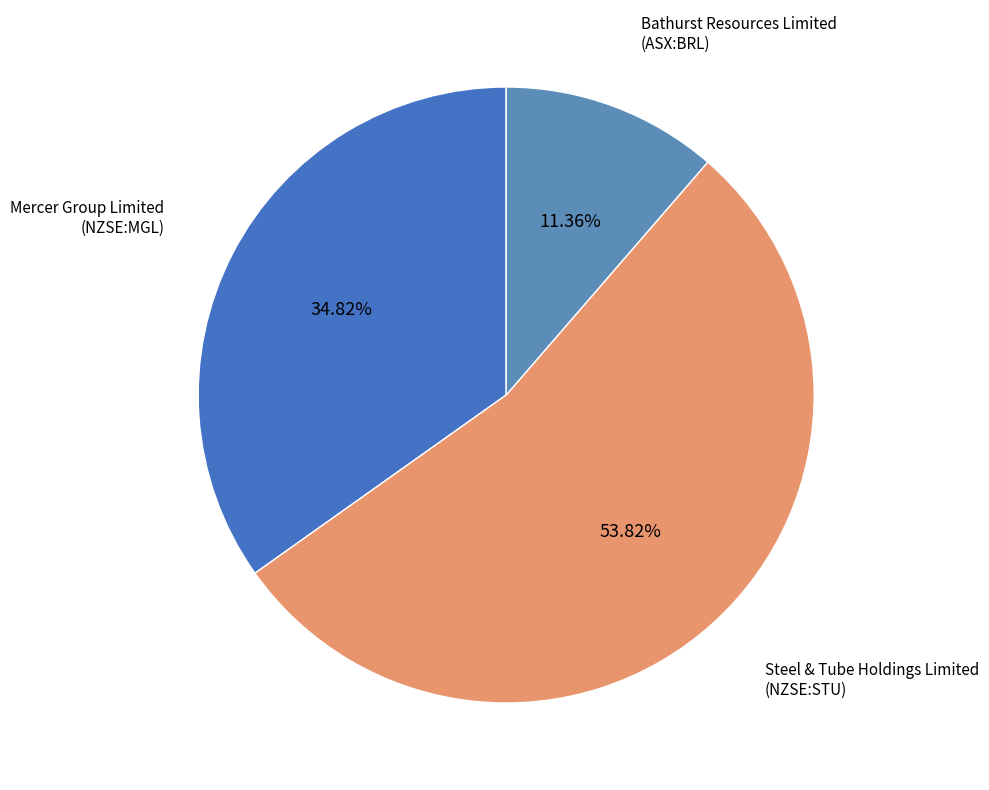

Count the number of slices in the pie.

3